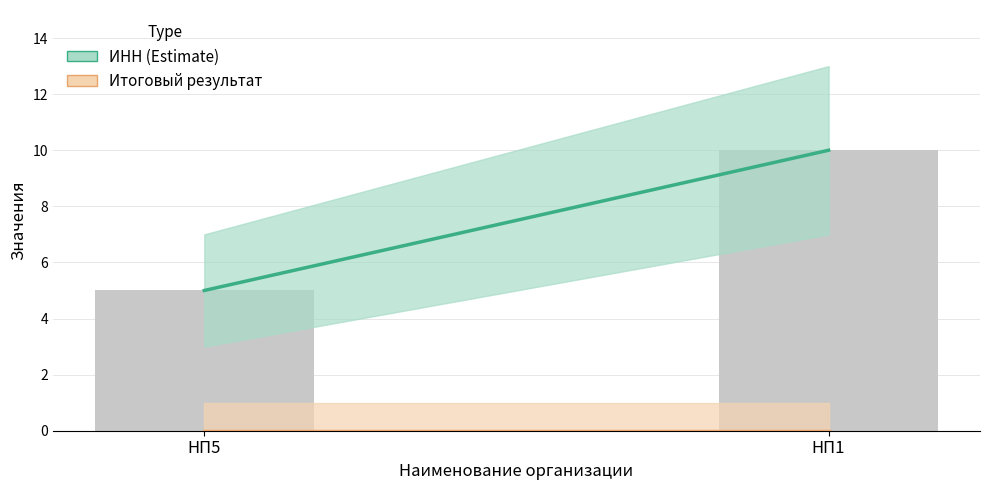

List the labels in order of value, smallest first.

НП5, НП1